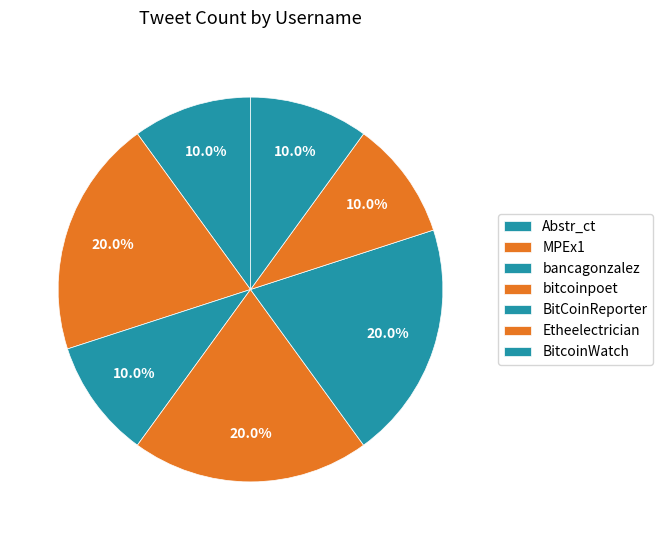

Is there any slice that represents more than half of the pie?

No